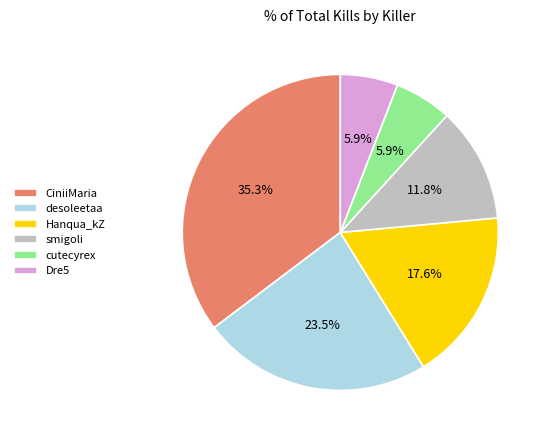

To the nearest percent, what is the average slice percentage?

17%